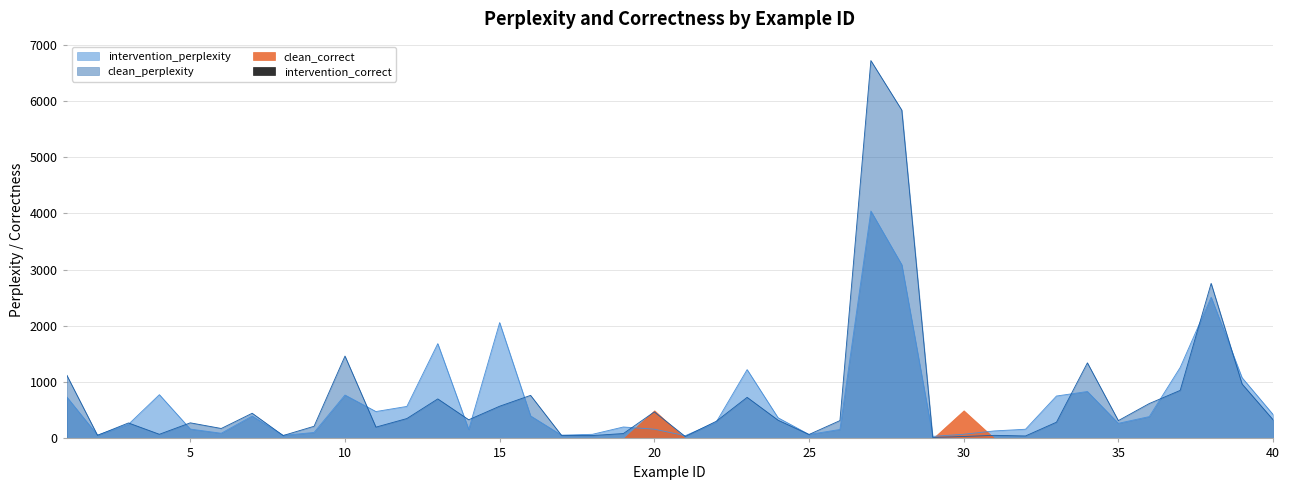

Between which two adjacent categories do intervention_perplexity and clean_perplexity first intersect?

1 and 2